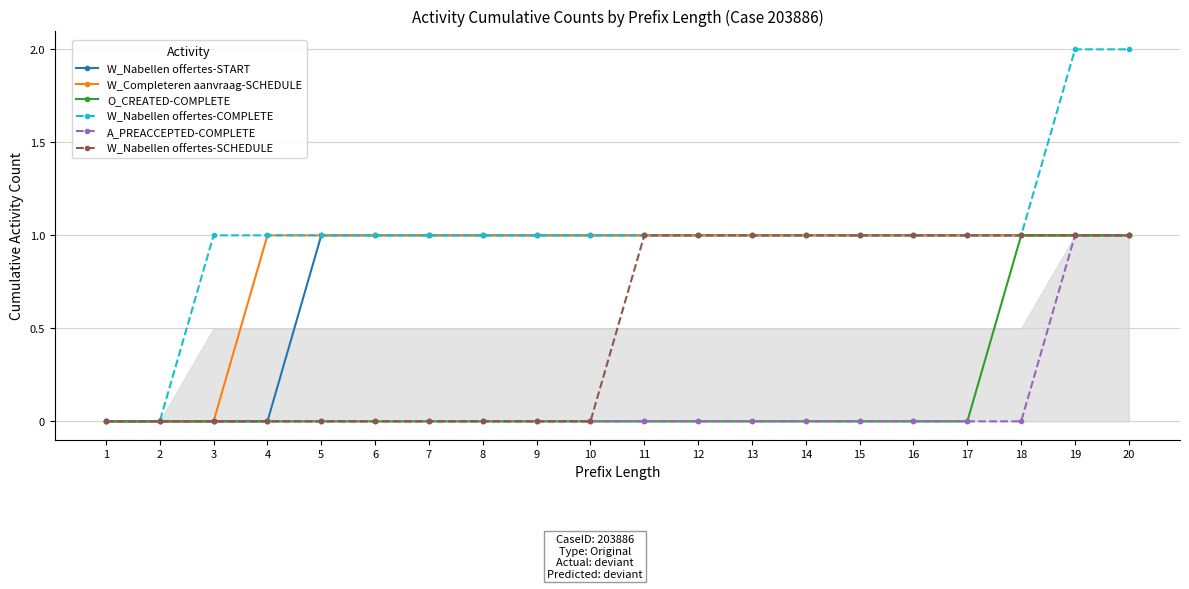

What value does the W_Nabellen offertes-START series have at 12?

1